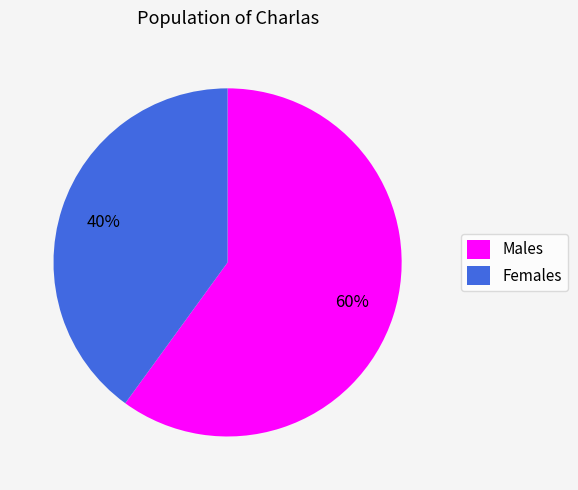

To the nearest percent, what is the difference between the largest and smallest slice percentages?

20%